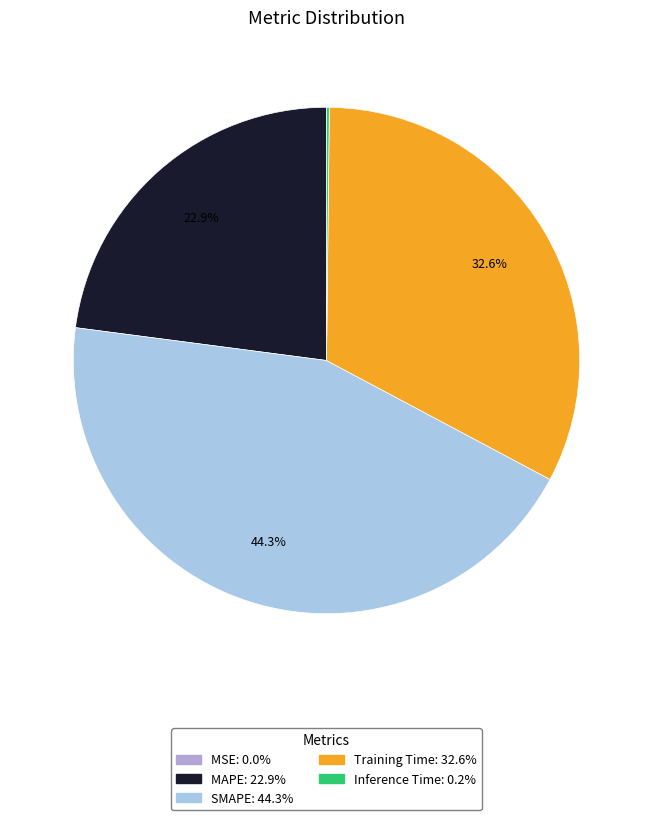

Is there a majority slice in this chart?

No